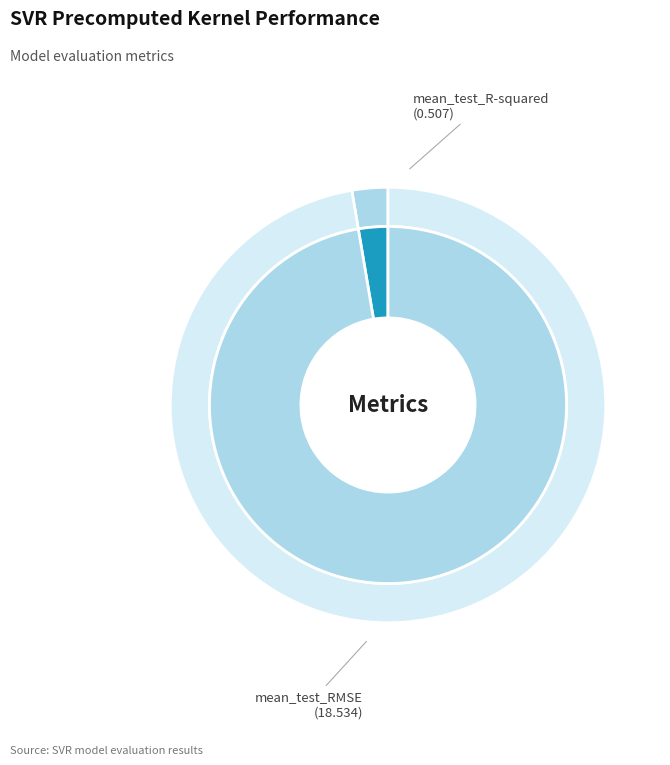

How many segments does this pie chart have?

2